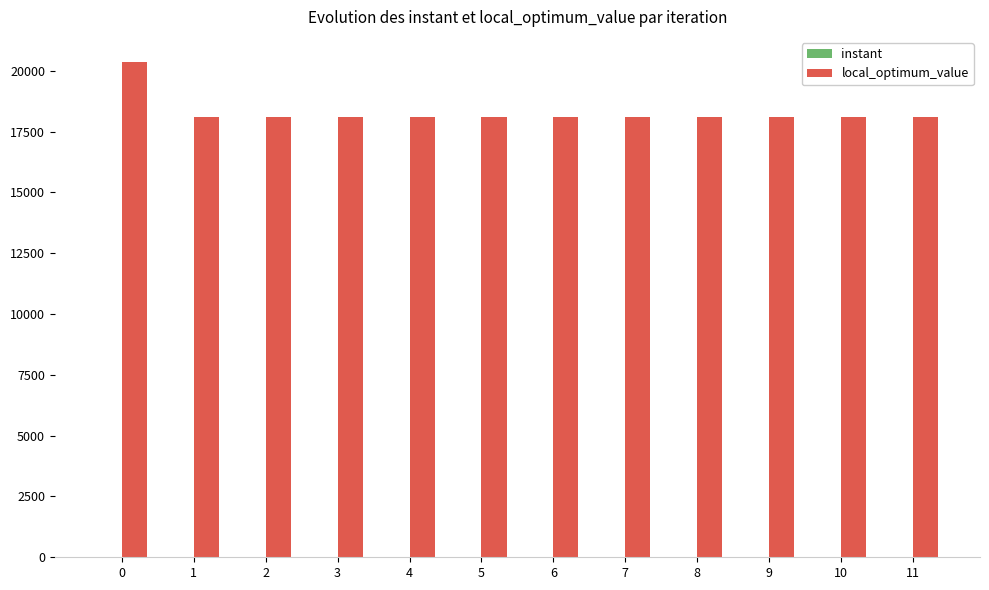

Is it true that local_optimum_value equals 36230.4 at 0?

False